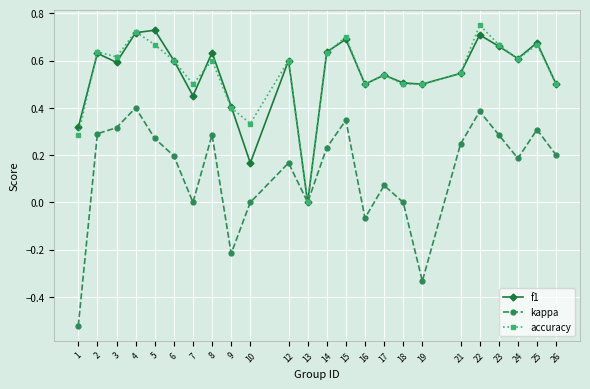

Is it true that kappa equals 0.5 at 8?

False